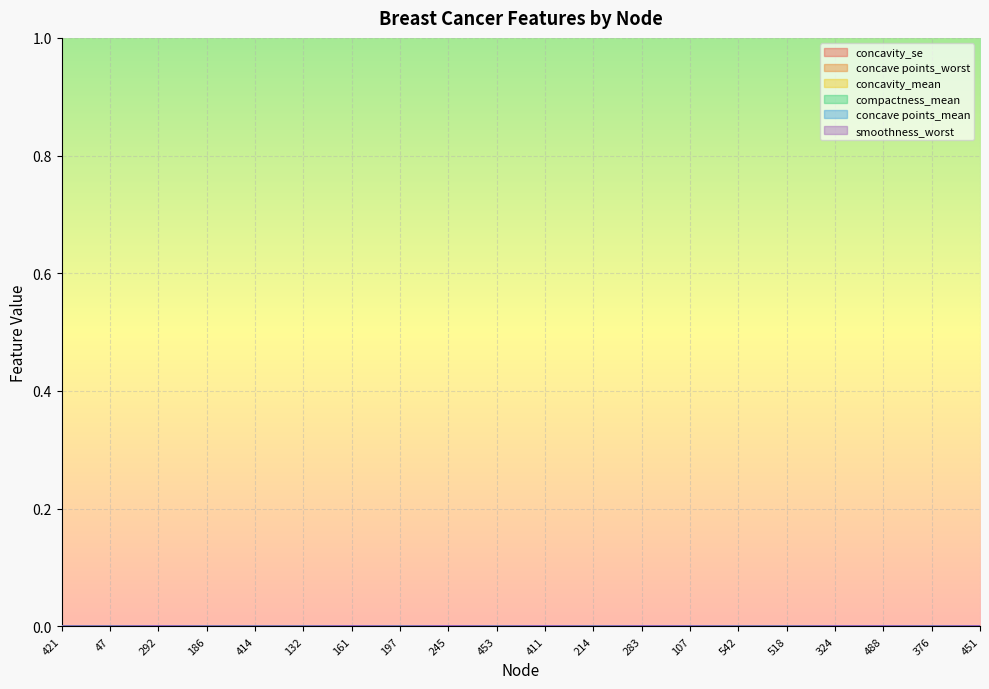

How many lines are shown in the chart?

6